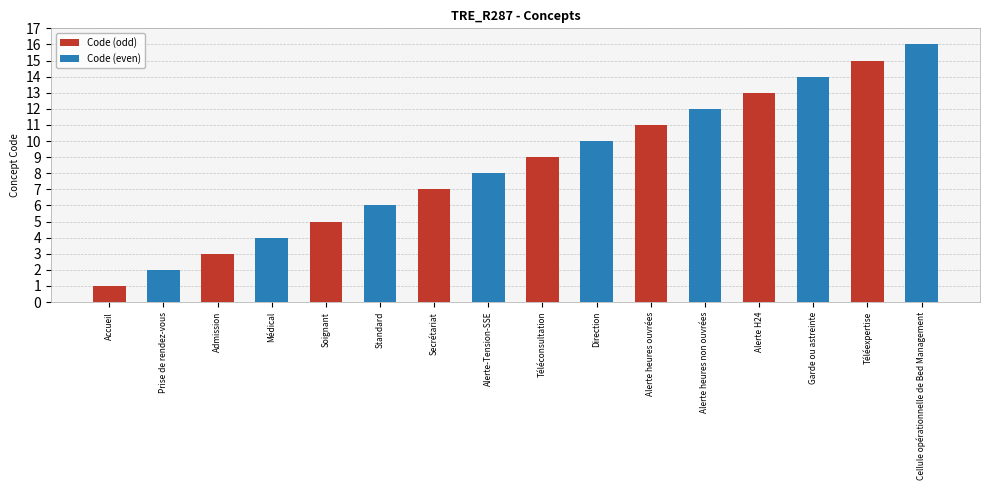

Rank the series at Secrétariat from highest to lowest value.

Code (even), Code (odd)